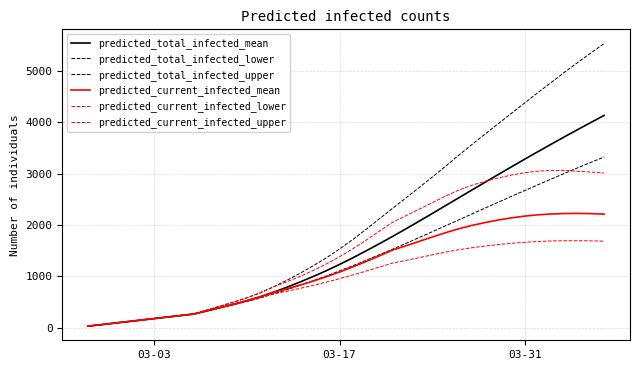

Is this an area chart (filled region under the line)?

No